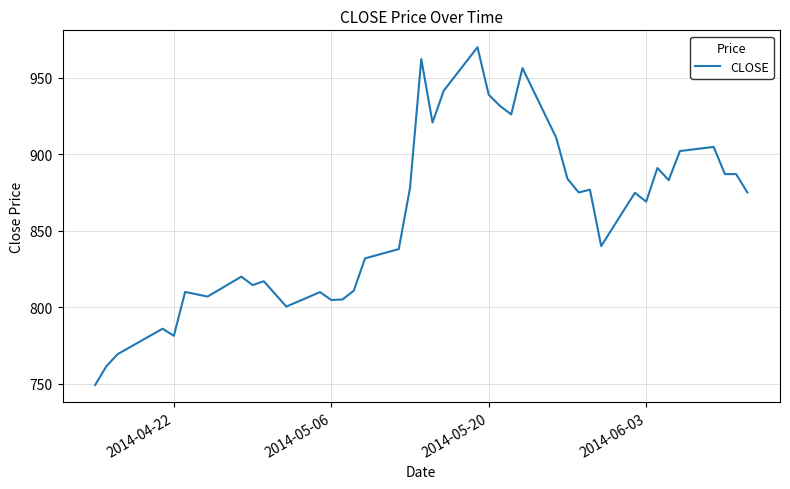

True or false: the data has more than 0 interior local peaks.

True